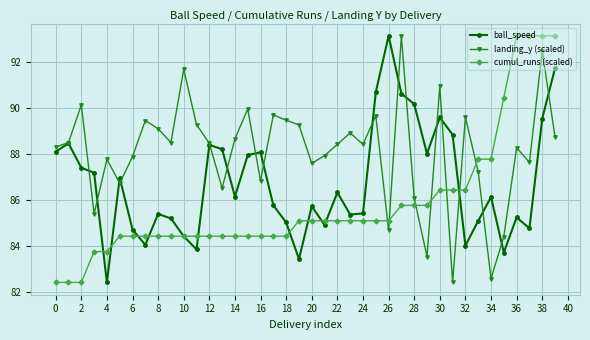

Which series has the largest total across all categories?

landing_y (scaled)